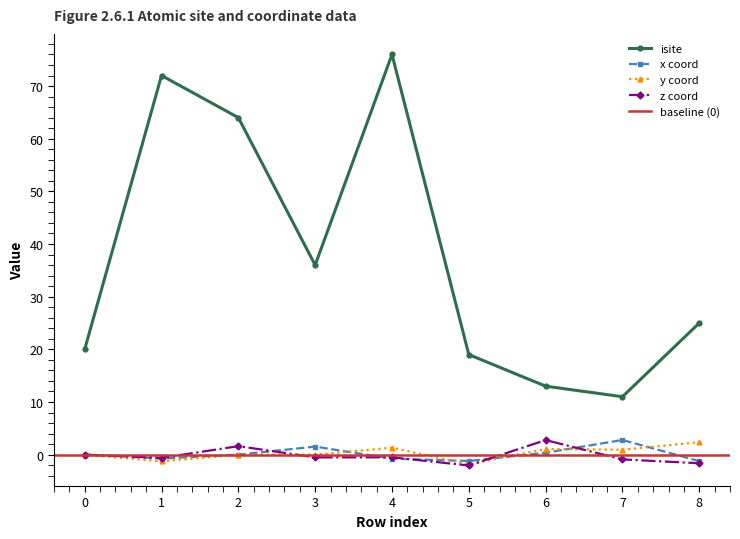

What is the difference between the x_coord values at 7 and 5?

4.0